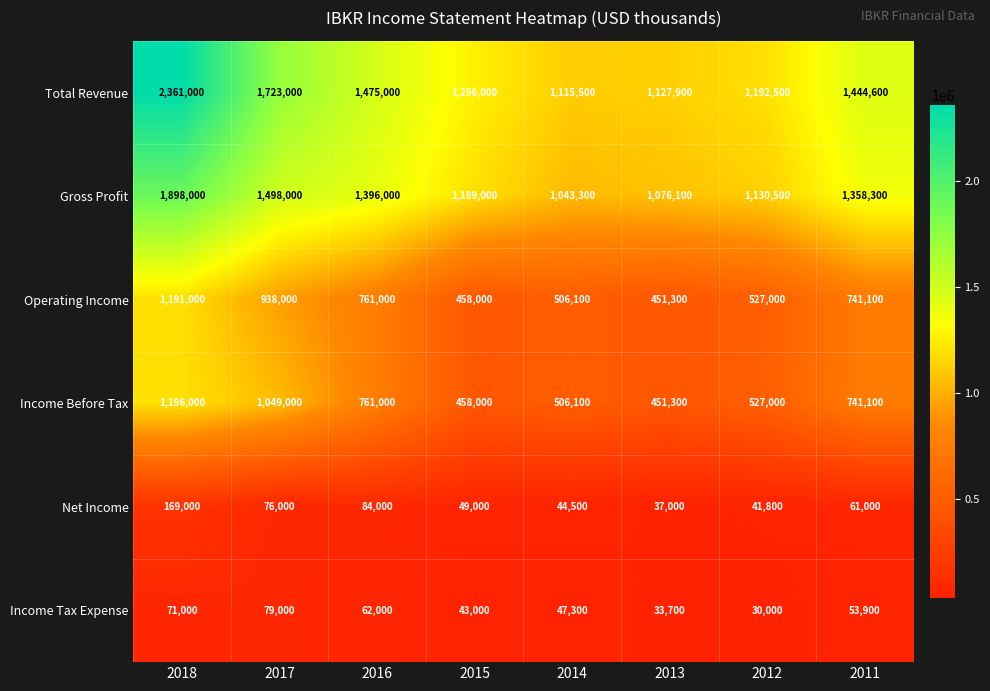

Which label corresponds to the largest value in the chart?

2018